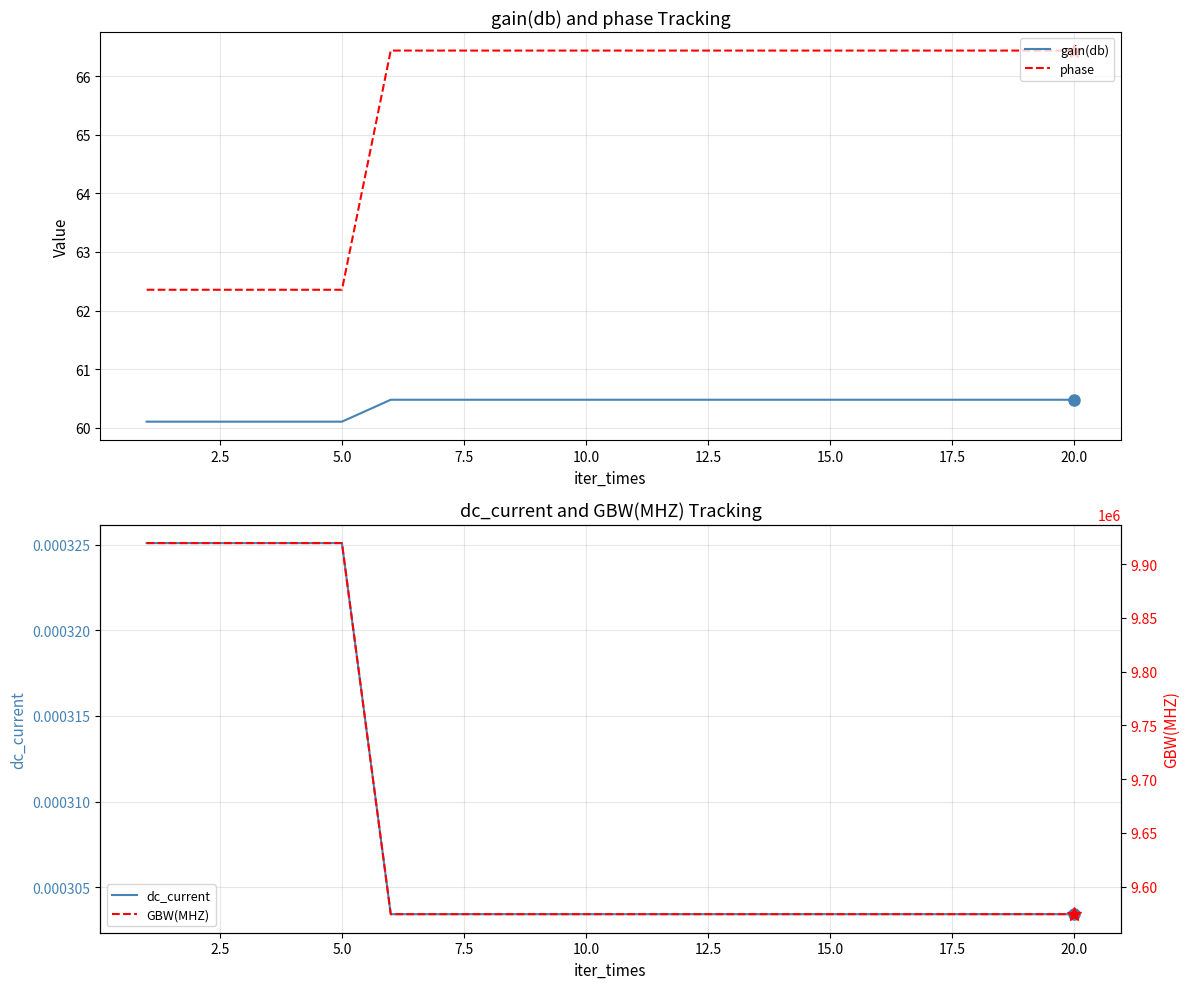

At how many categories does at least one series exceed 3371145?

20